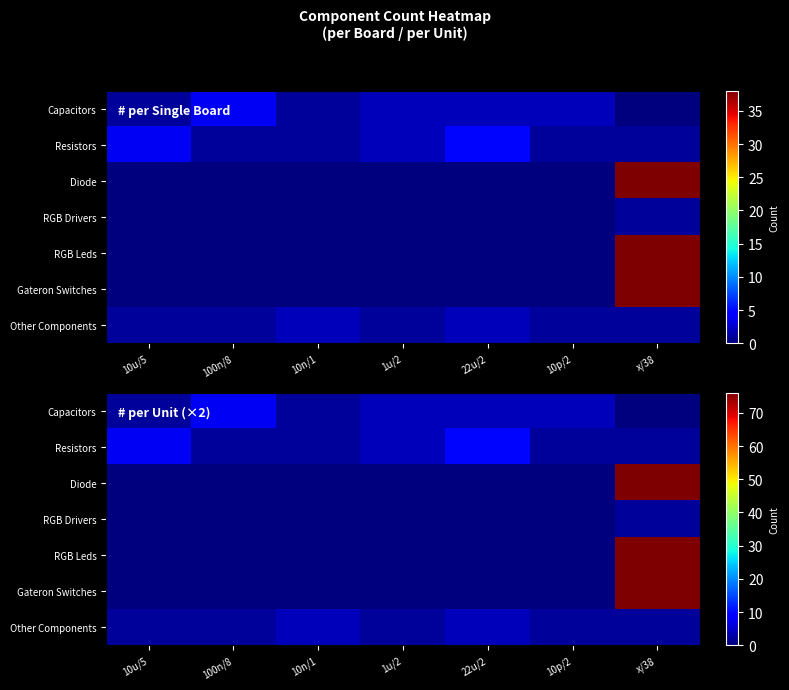

How many values in Capacitors are above zero?

6